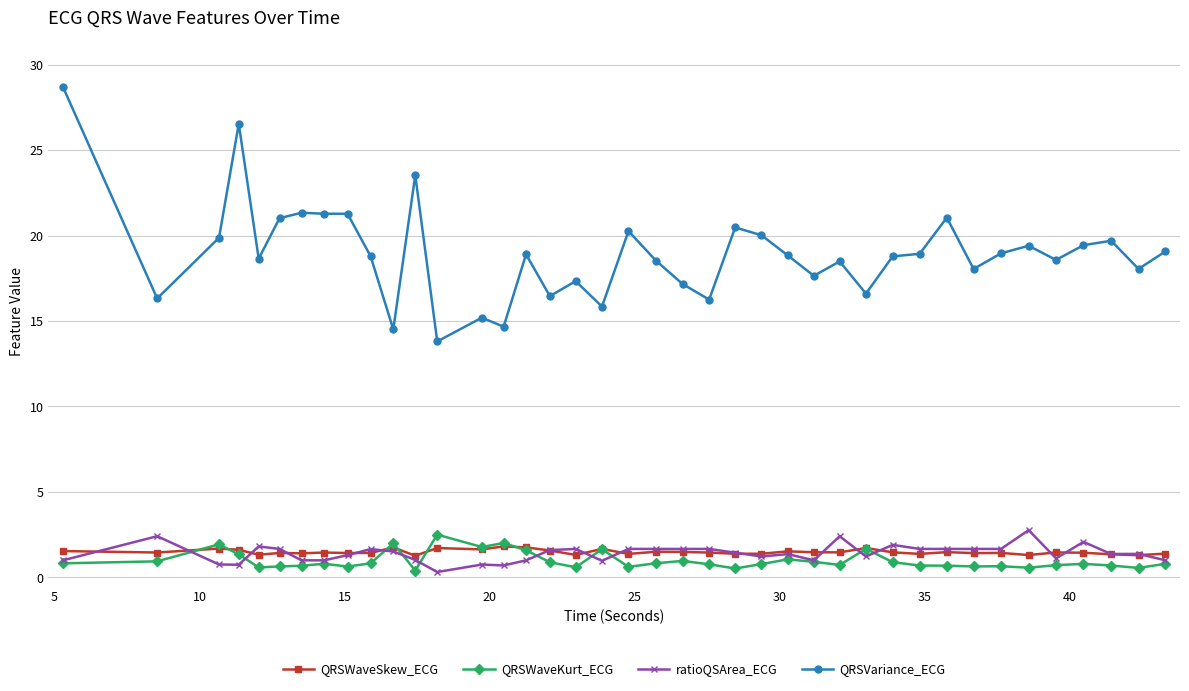

What is the highest value of the QRSWaveSkew_ECG series?

1.8